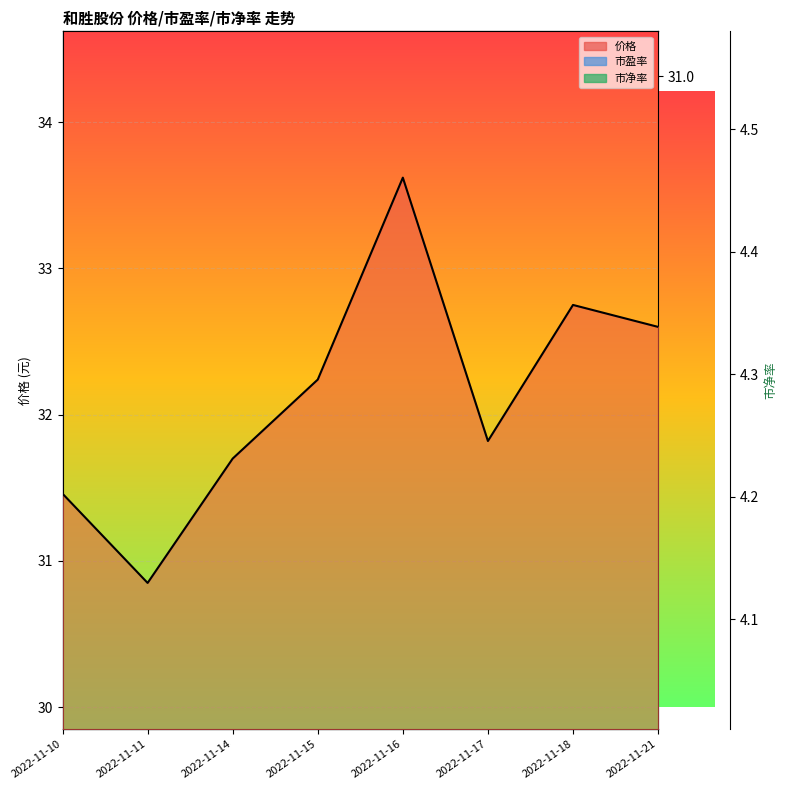

True or false: 市净率 and 价格 intersect in this chart.

False